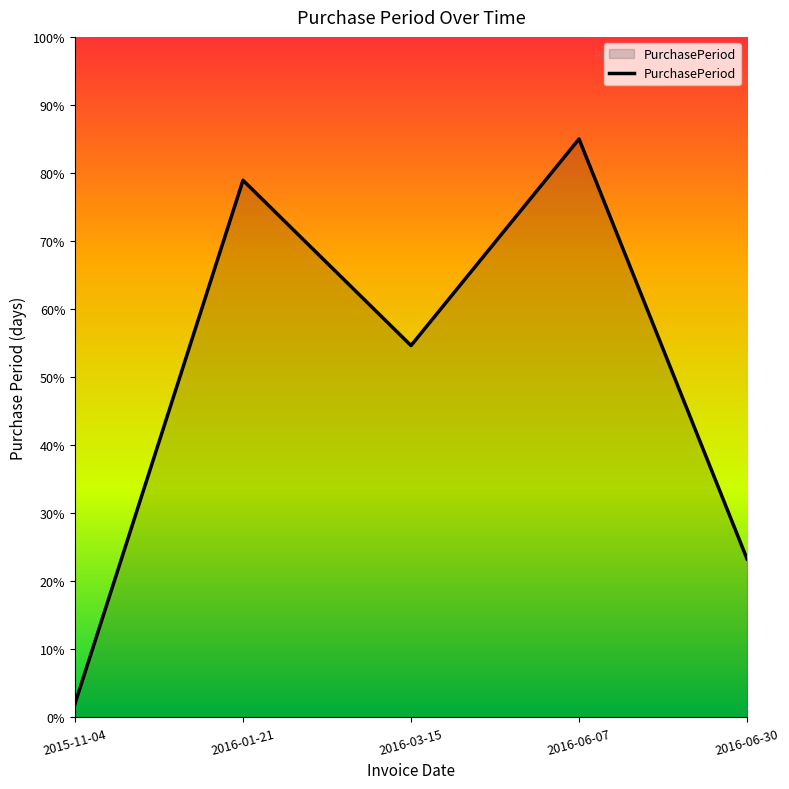

What position from the left is 2015-11-04?

1